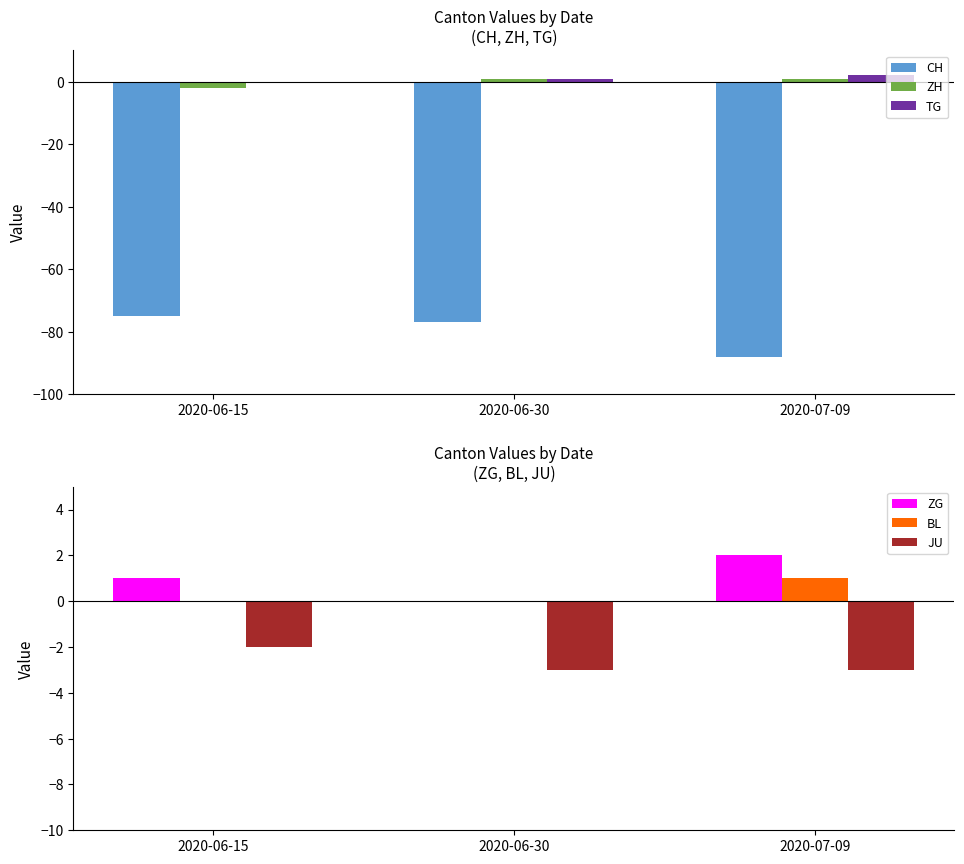

How many data points does each series have?

3